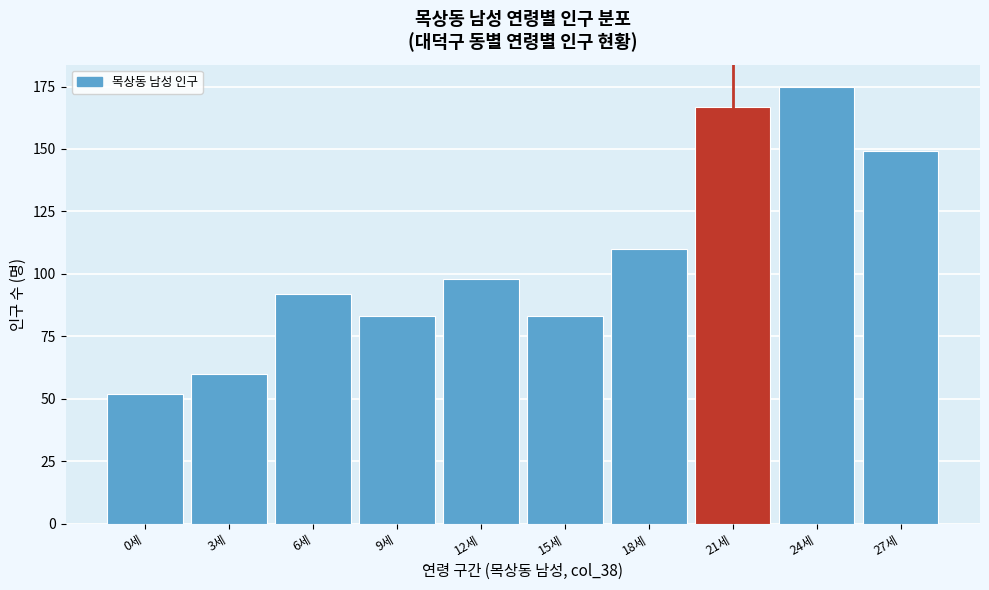

Reading left to right, extract all data points from this chart.

52	60	92	83	98	83	110	167	175	149